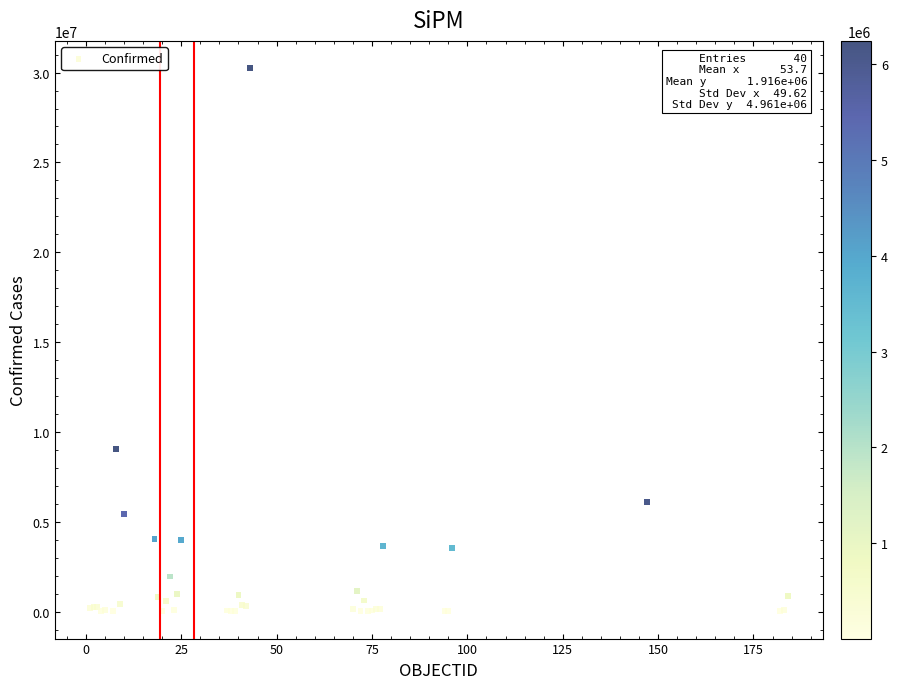

What Y value in the scatter plot is closest to 15129998?

9060923